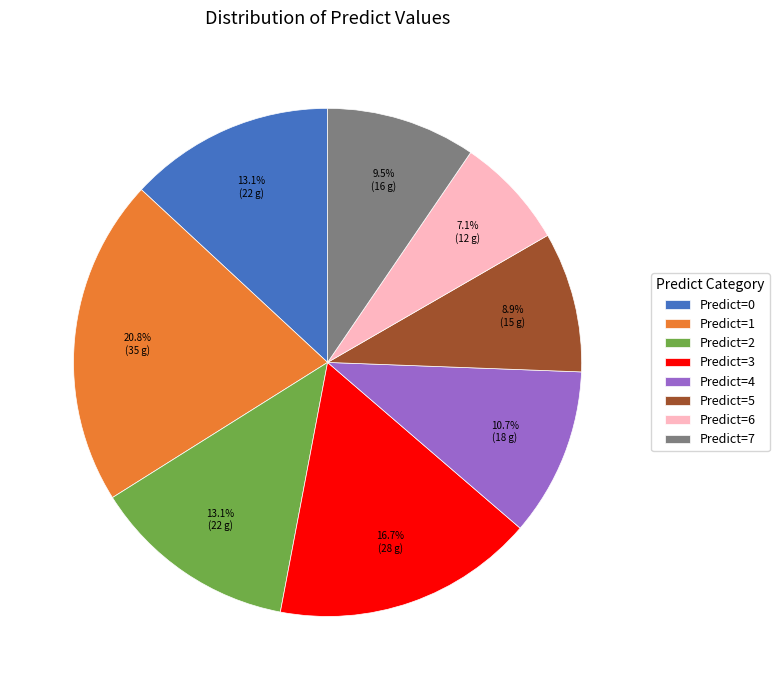

To the nearest percent, what is the average slice percentage?

12%